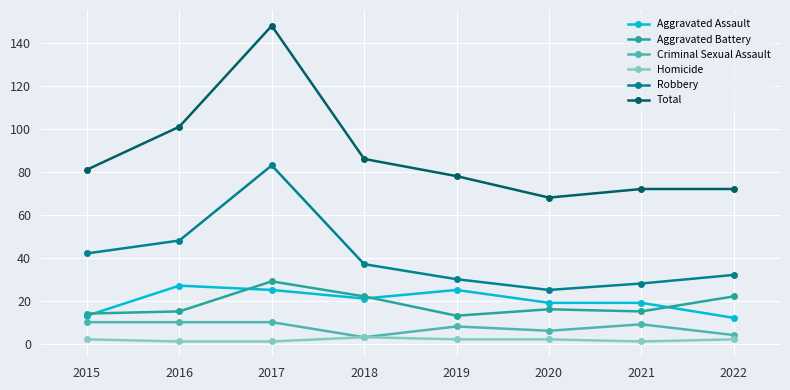

True or false: Aggravated Battery and Homicide intersect in this chart.

False